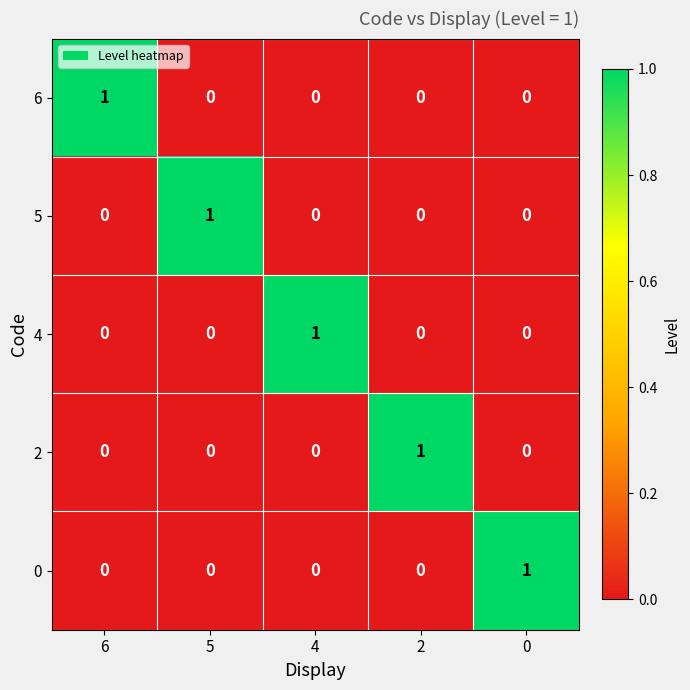

True or false: 5 has a value of 0 at 2.

True